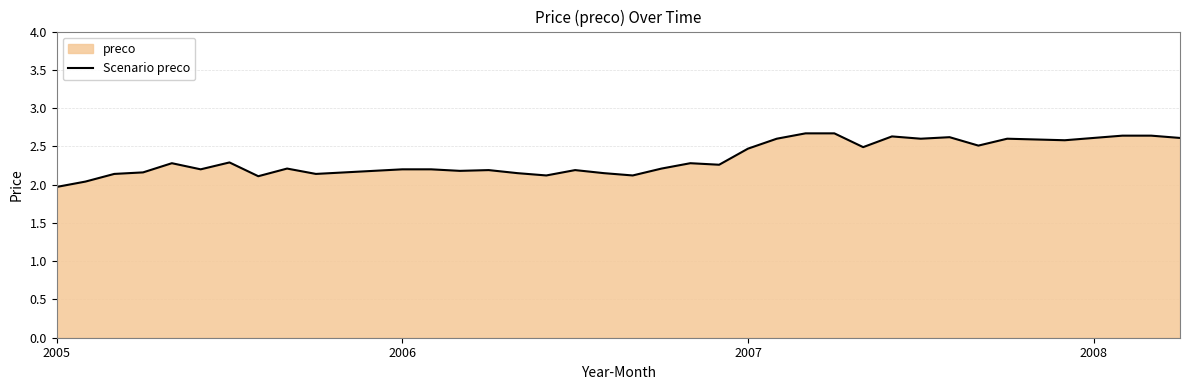

What is the greatest value displayed?

2.7